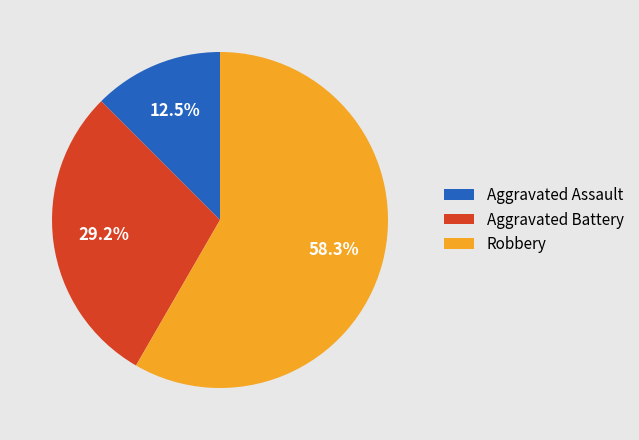

What is the ratio of the value at Robbery to the value at Aggravated Battery?

2.0